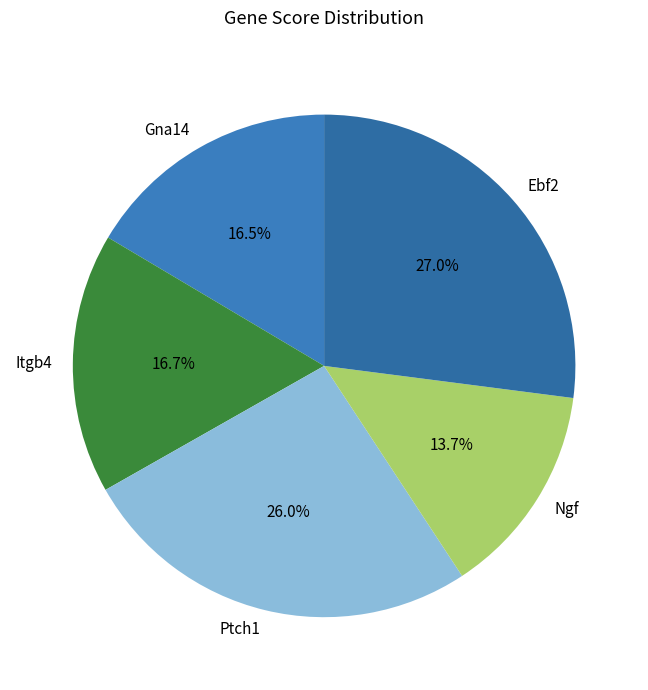

To the nearest percent, what is the difference between the Ebf2 and Itgb4 slice percentages?

10%